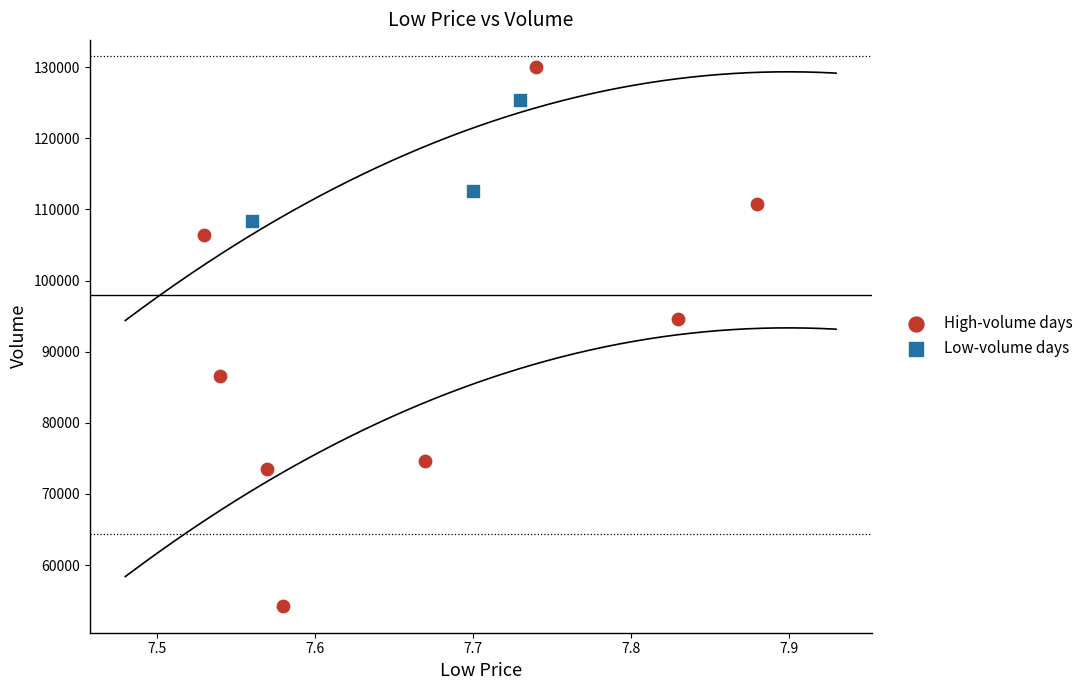

Which series reaches the maximum Y coordinate?

High-volume days